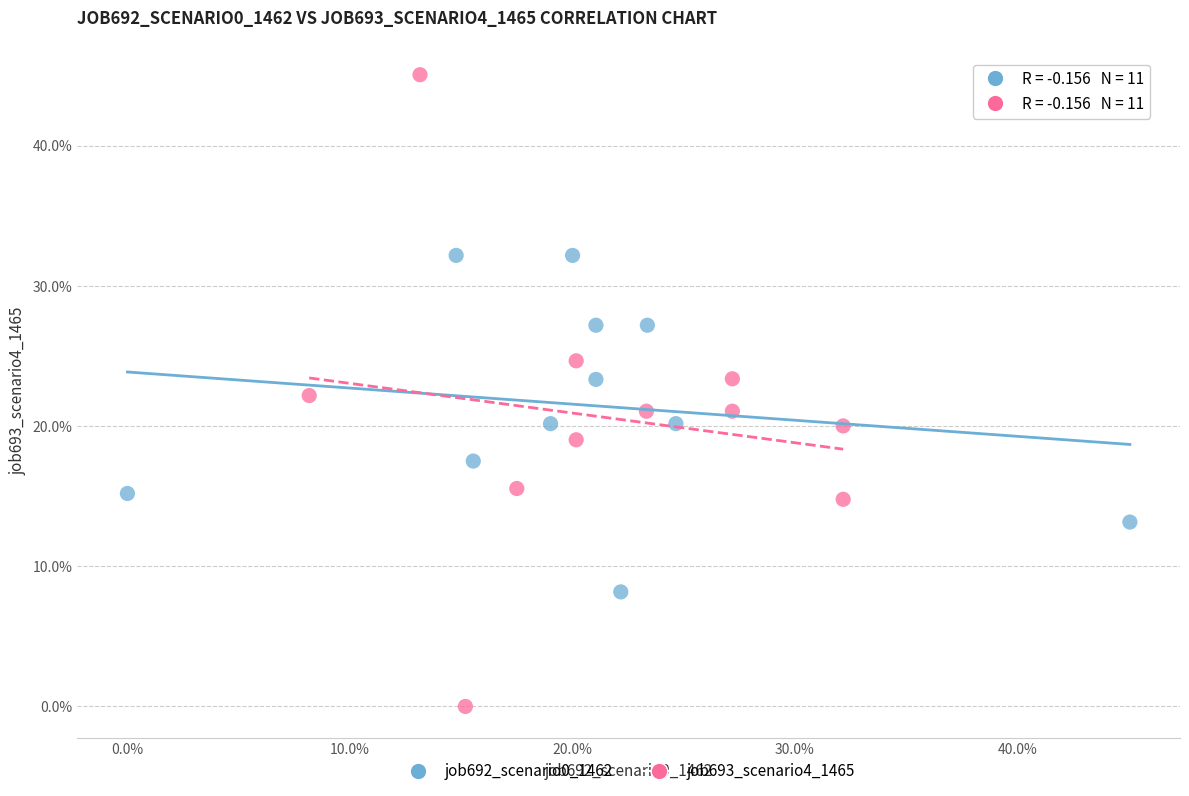

What are all the series names shown in the legend?

job692_scenario0_1462, job693_scenario4_1465